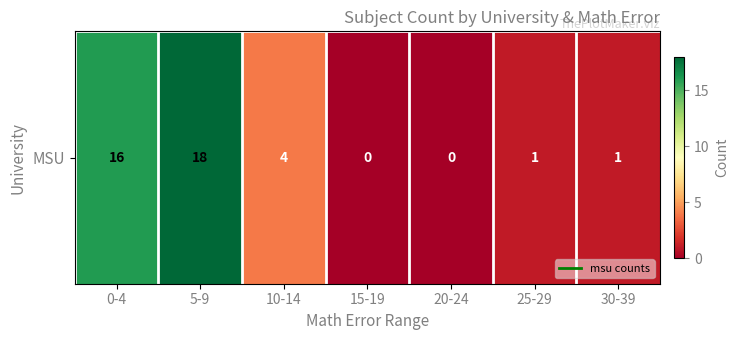

How many data points are above 1?

3